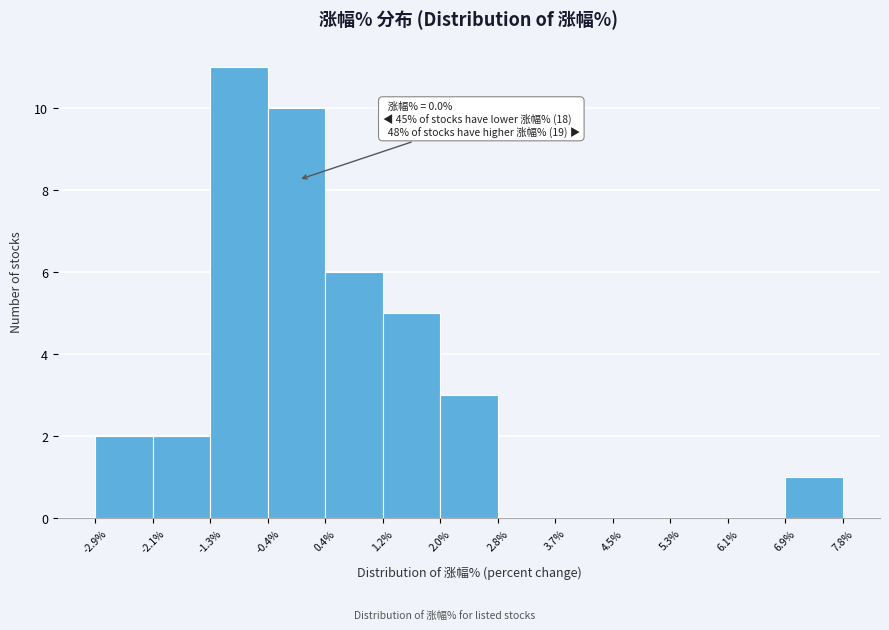

Which range on the x-axis has the tallest bar?

-1.3% to -0.4%